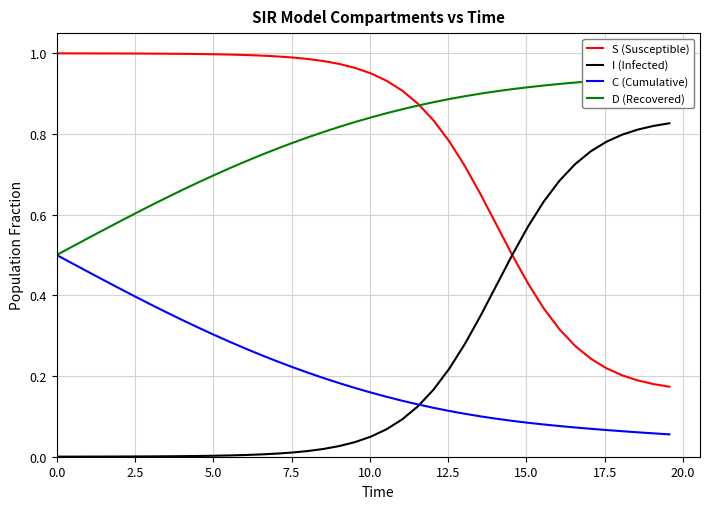

True or false: D (Recovered) and I (Infected) intersect in this chart.

False